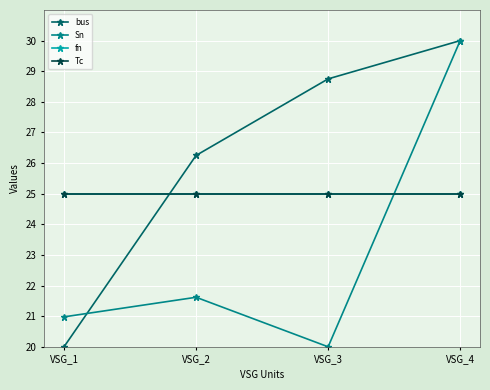

Does the chart display data point markers on the line(s)?

Yes